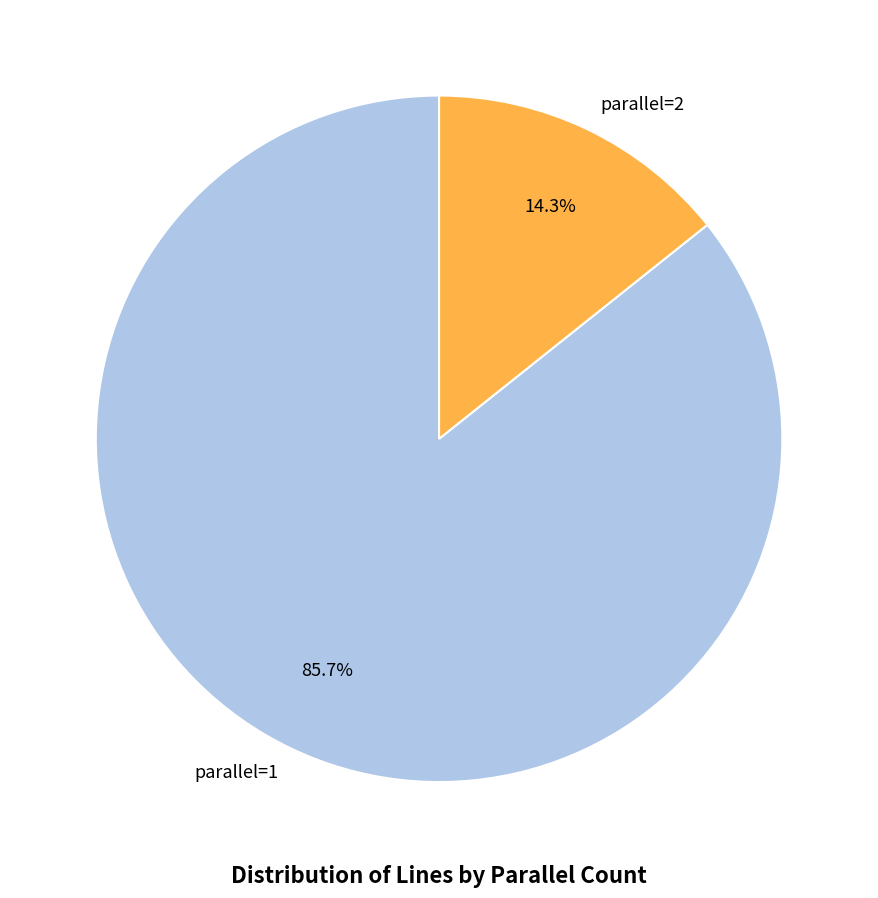

What portion of the pie excludes parallel=2?

85.7%